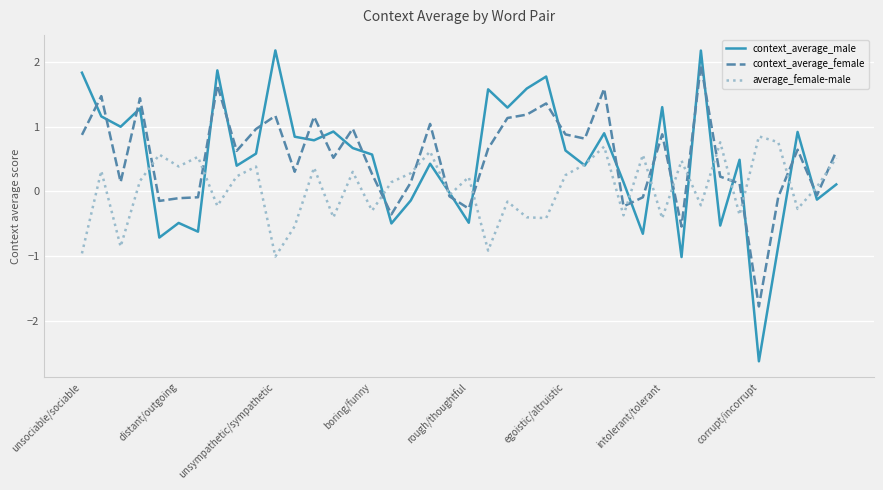

Rank the series by their maximum value, from lowest to highest.

average_female-male, context_average_female, context_average_male